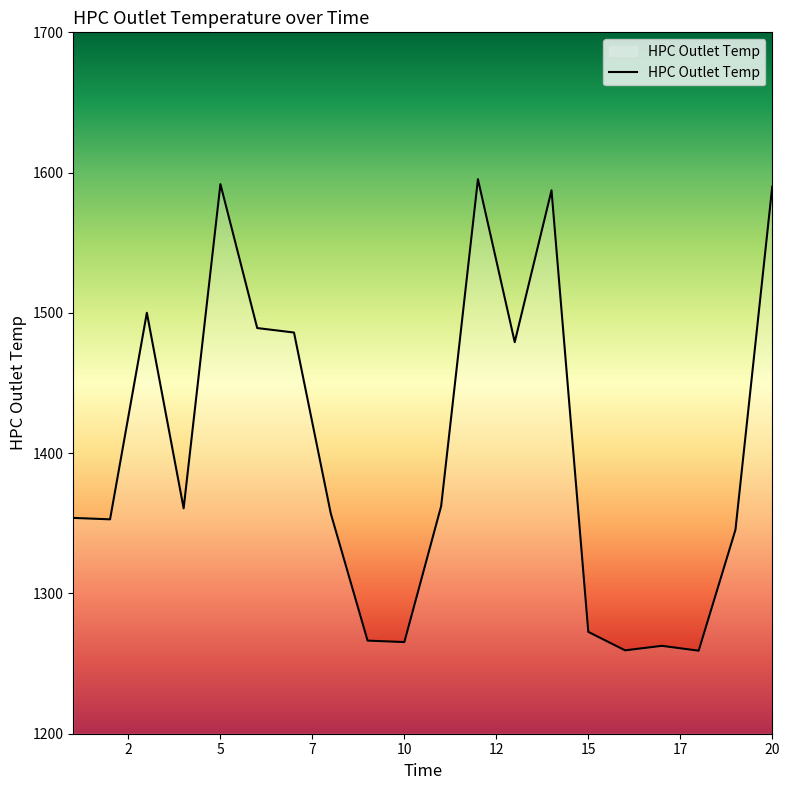

What is the maximum value shown in the chart?

1595.3